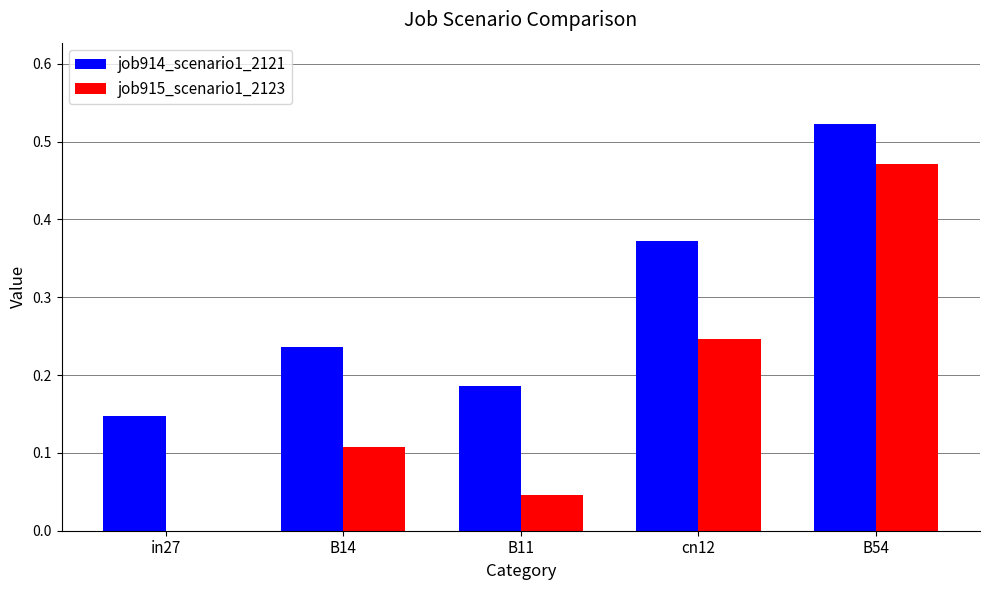

Which series has the largest total across all categories?

job914_scenario1_2121